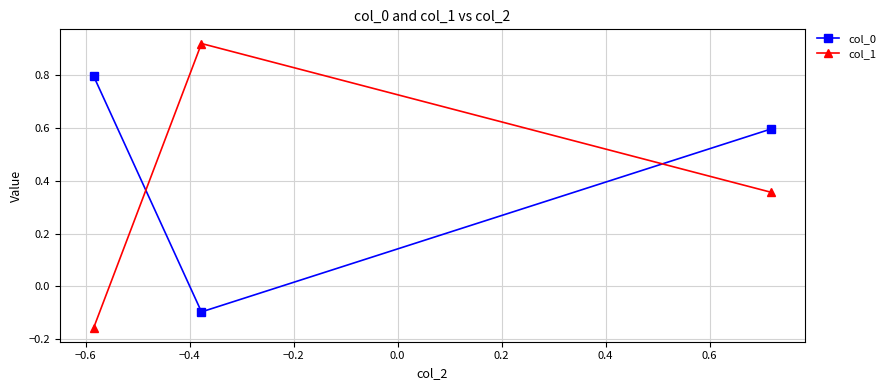

What is the sum of all col_1 values?

1.1